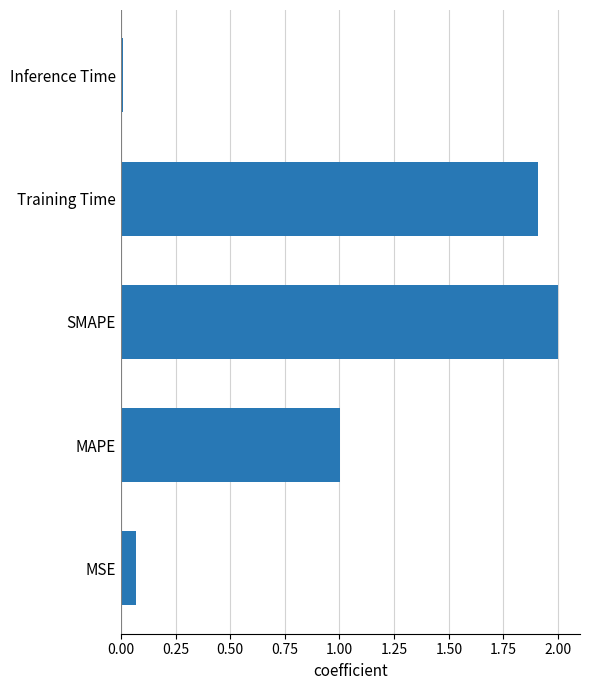

How many categories are shown in the chart?

5